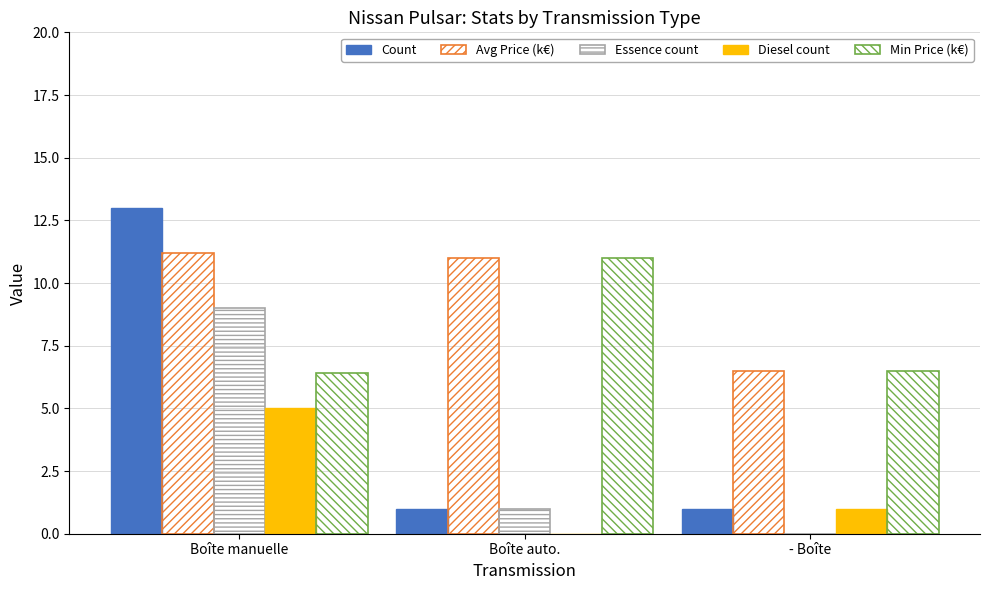

What is the label of the 3rd bar from the right?

Boîte manuelle